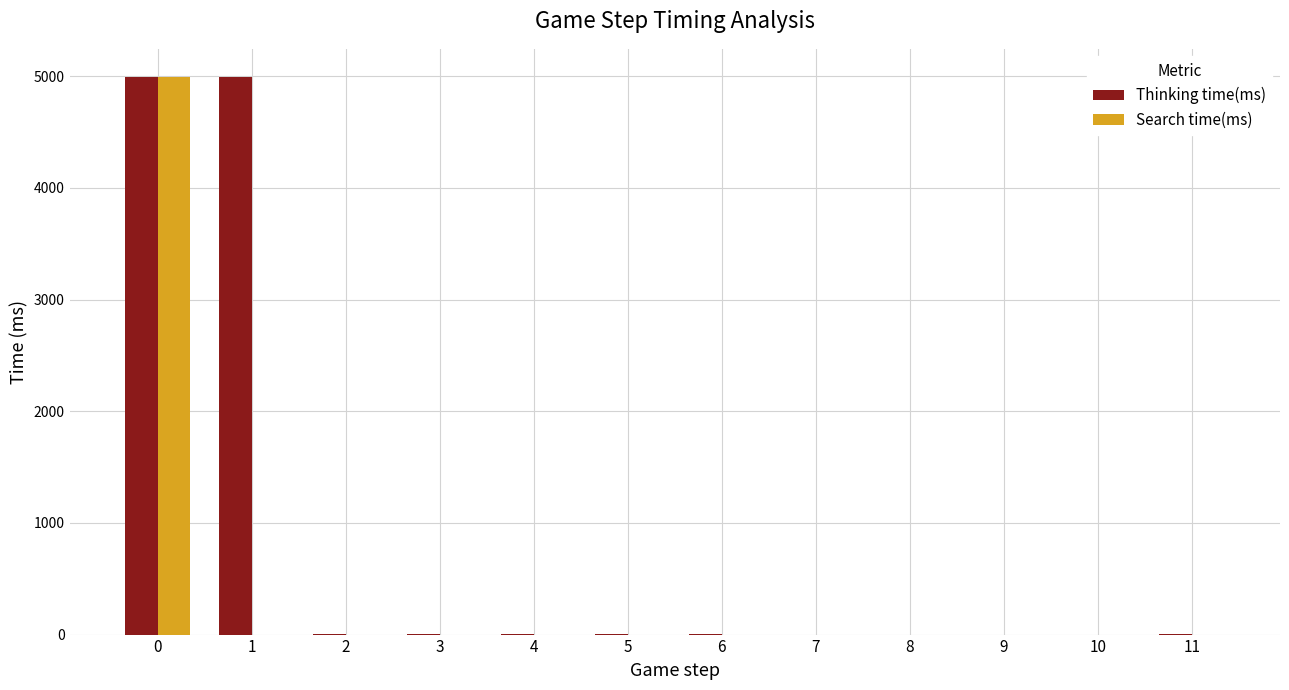

Which series changed the most between 1 and 9?

Thinking time(ms)